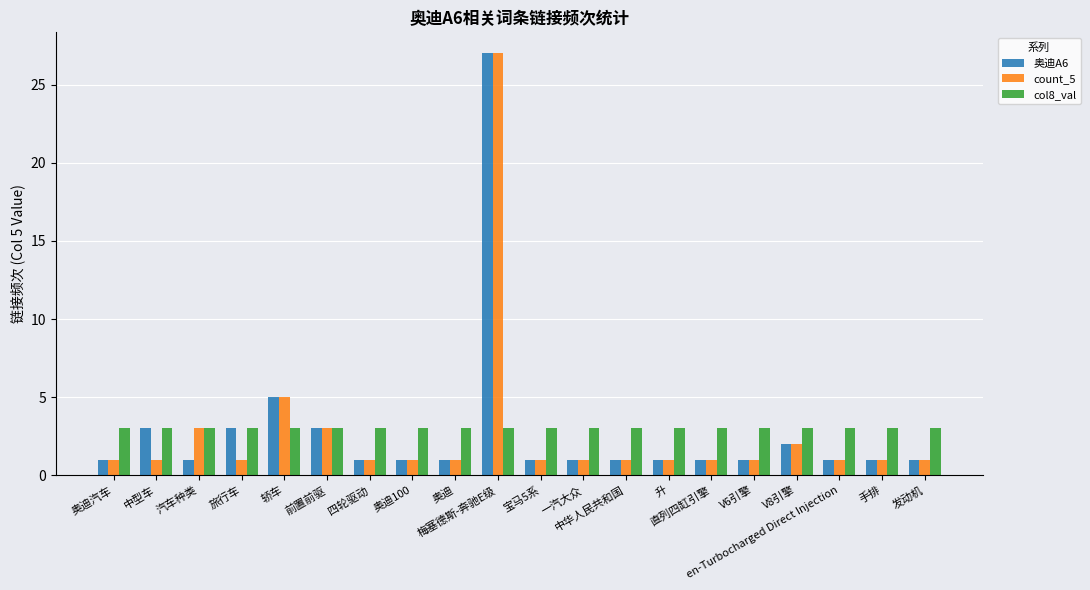

Does the chart contain stacked bars?

No